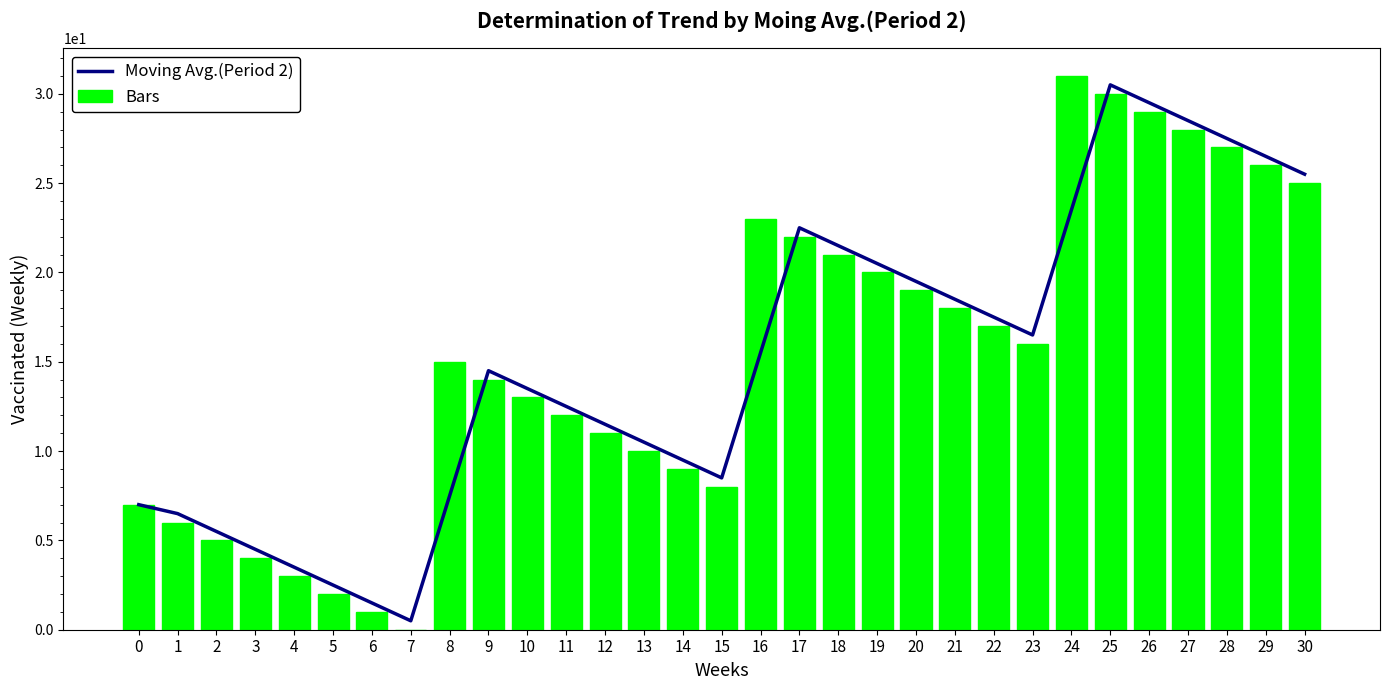

True or false: Moving Avg.(Period 2) has a value of 27.5 at 28.

True